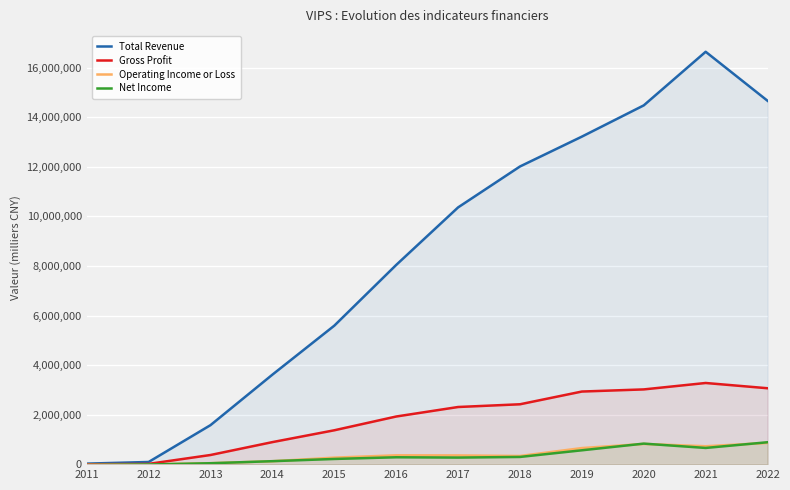

After their last crossing, which series has the higher values: Operating Income or Loss or Net Income?

Net Income